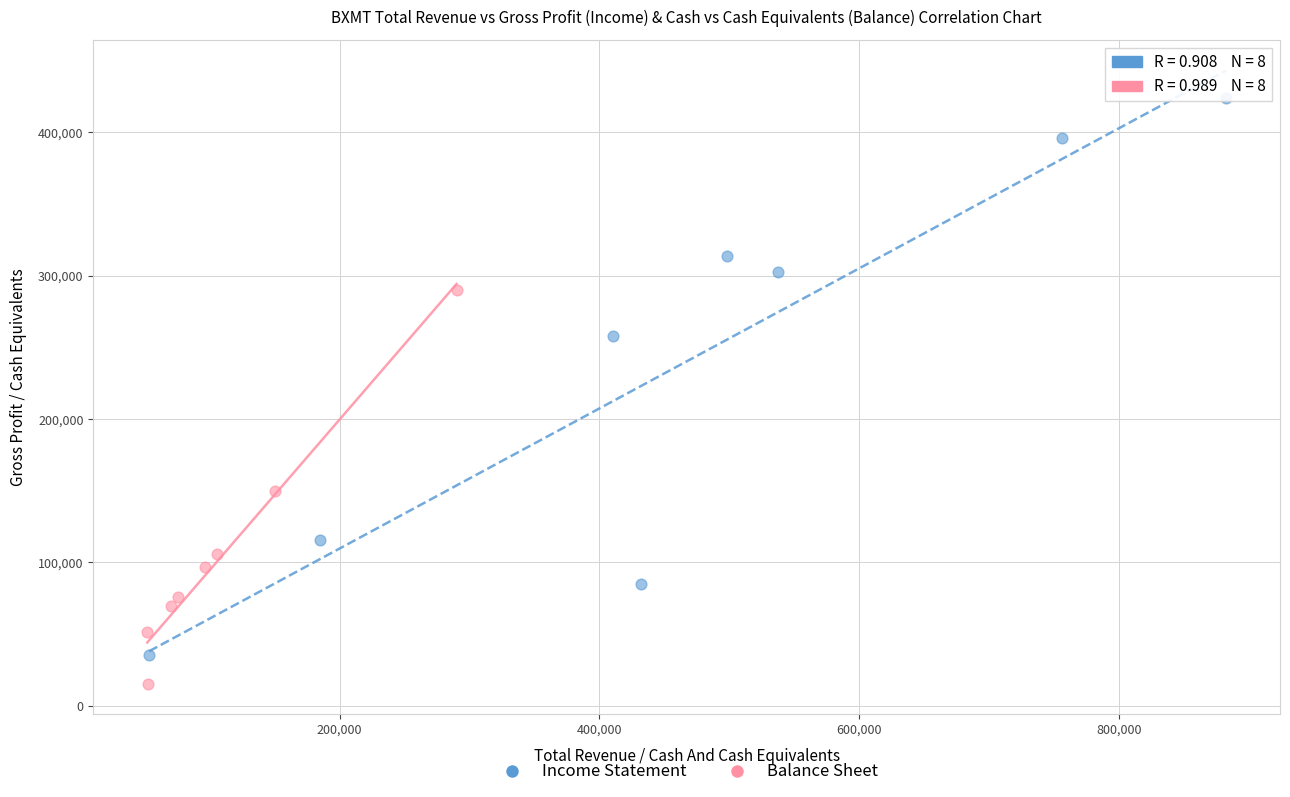

What are all the series names shown in the legend?

Income Statement, Balance Sheet